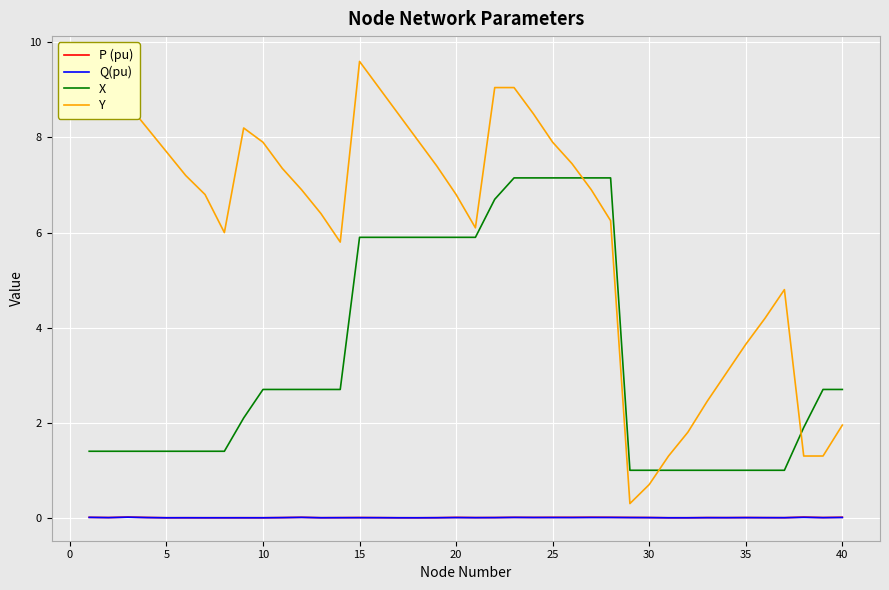

The P (pu) series shows 0.0 at 35. True or false?

True